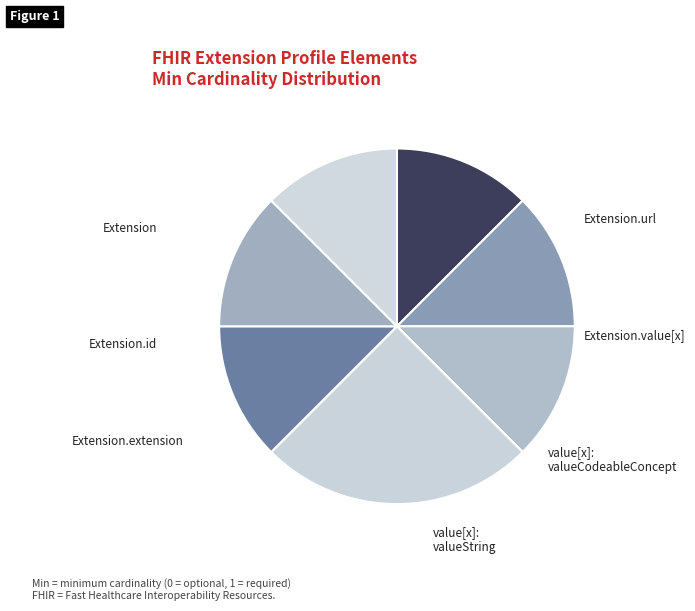

What is the smallest slice in the pie chart?

Extension